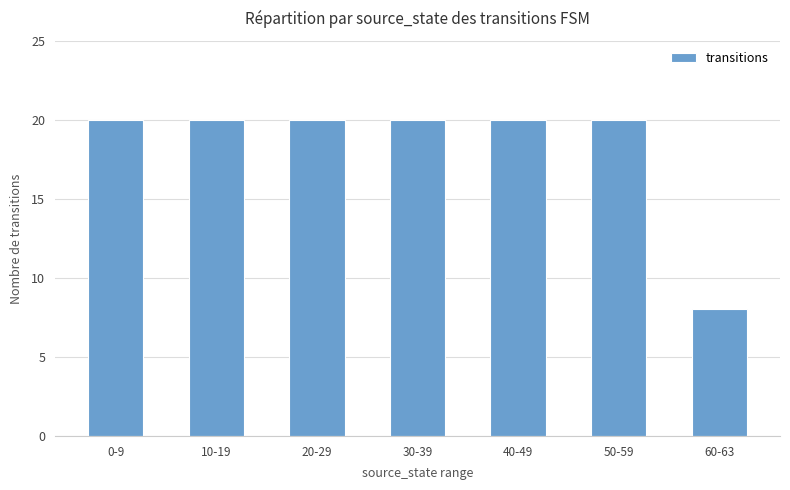

Approximately how many times larger is the value at 40-49 compared to 50-59?

1.0